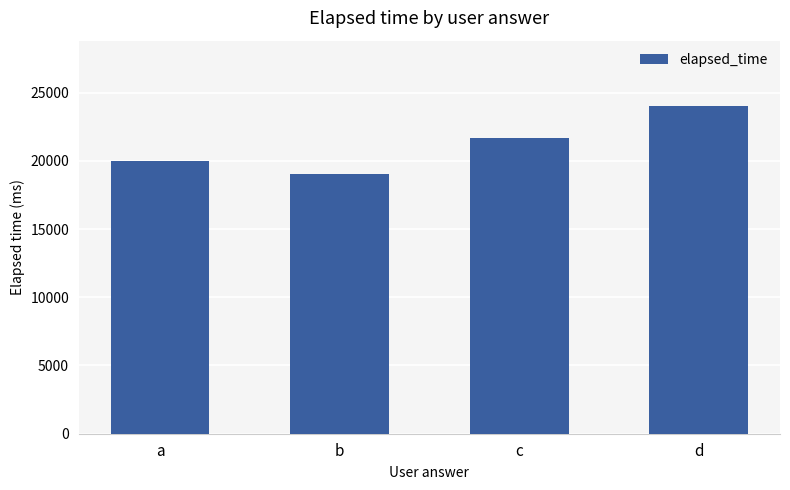

Which label corresponds to the largest value in the chart?

d